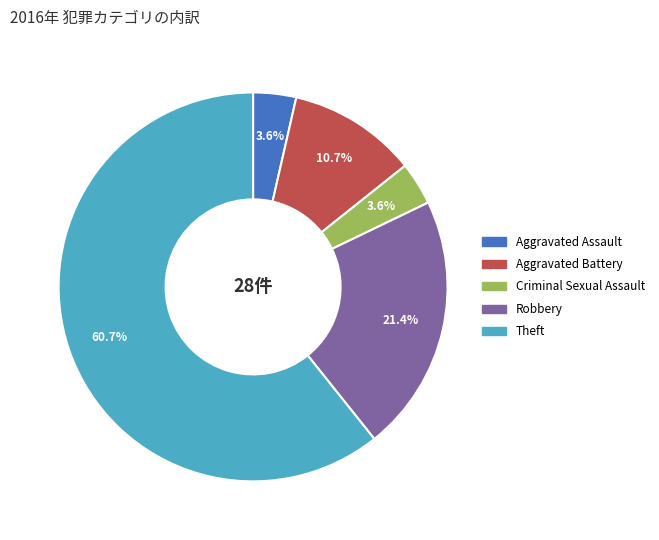

To the nearest percent, what portion does Aggravated Assault represent?

4%